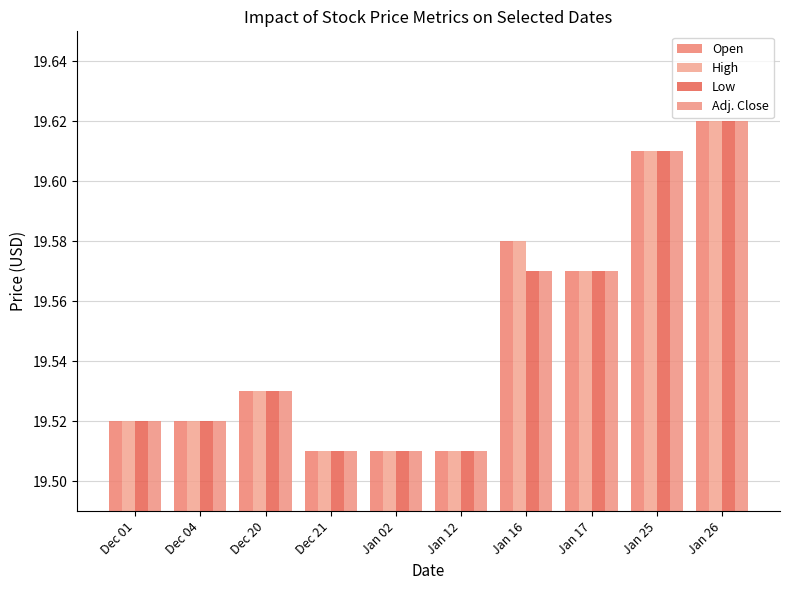

Between Jan 12 and Jan 26, which series saw the biggest shift?

Open